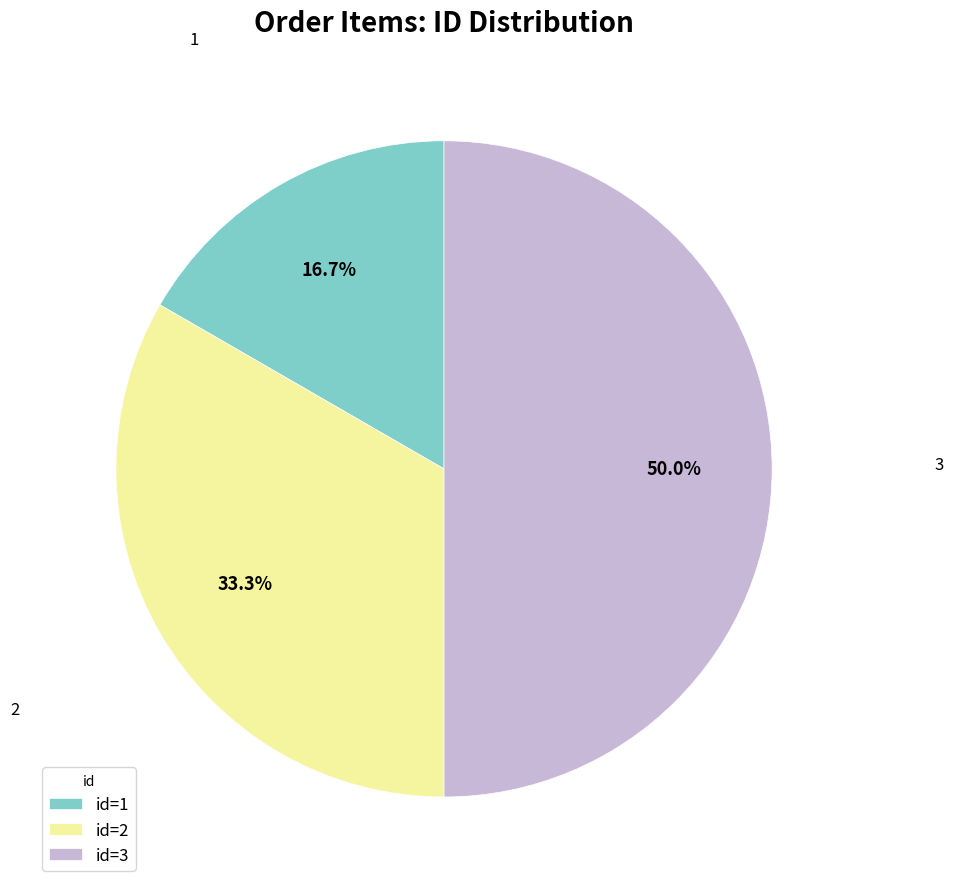

Between id=3 and id=1, which is larger?

id=3